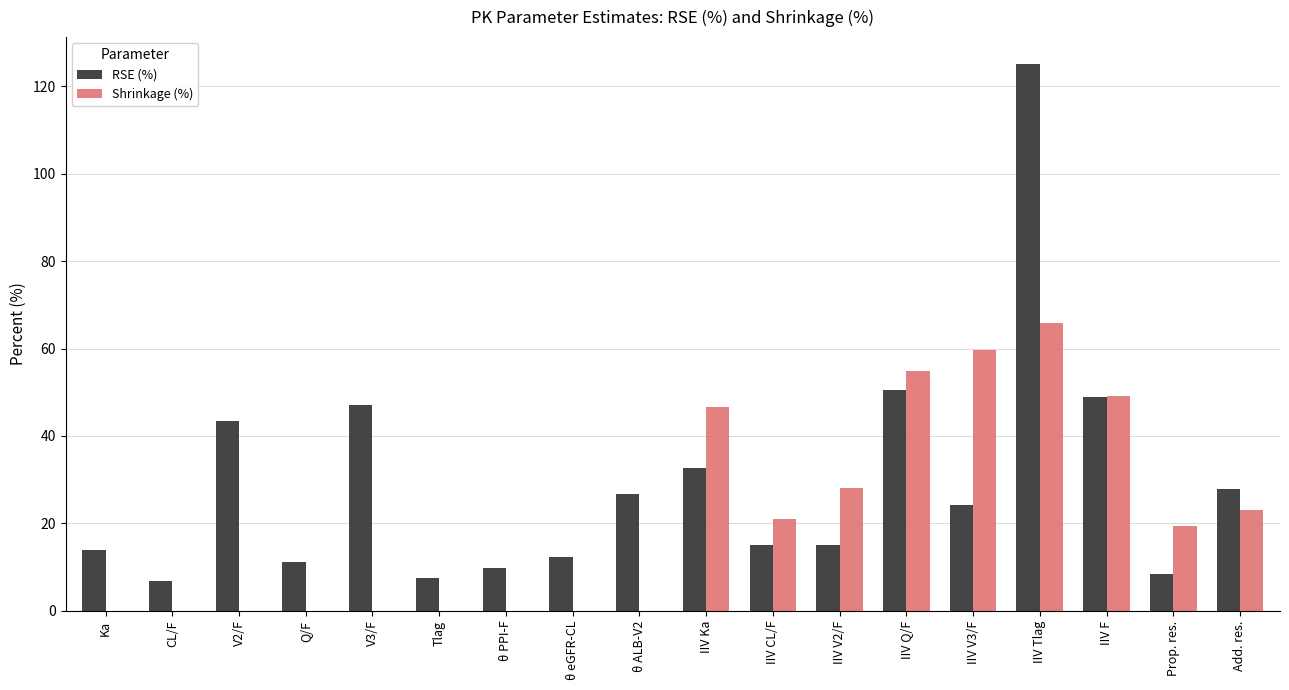

Between V3/F and Tlag, which series saw the biggest shift?

RSE (%)